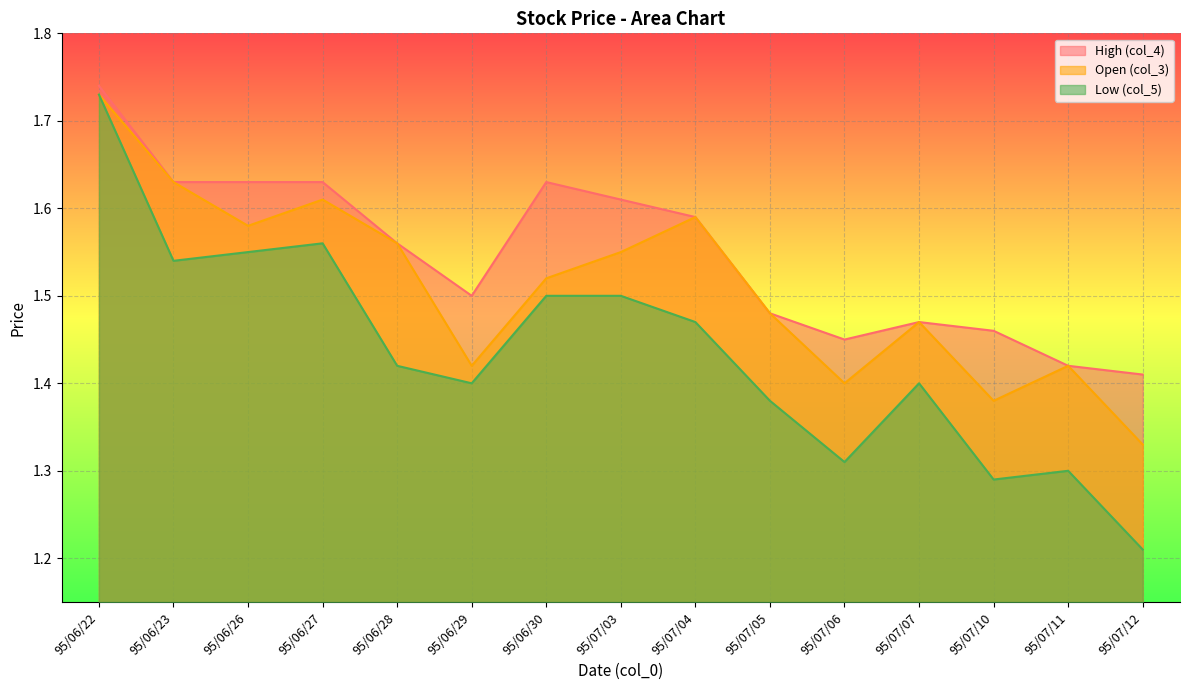

At which label is col_5 closest to 1?

95/07/12